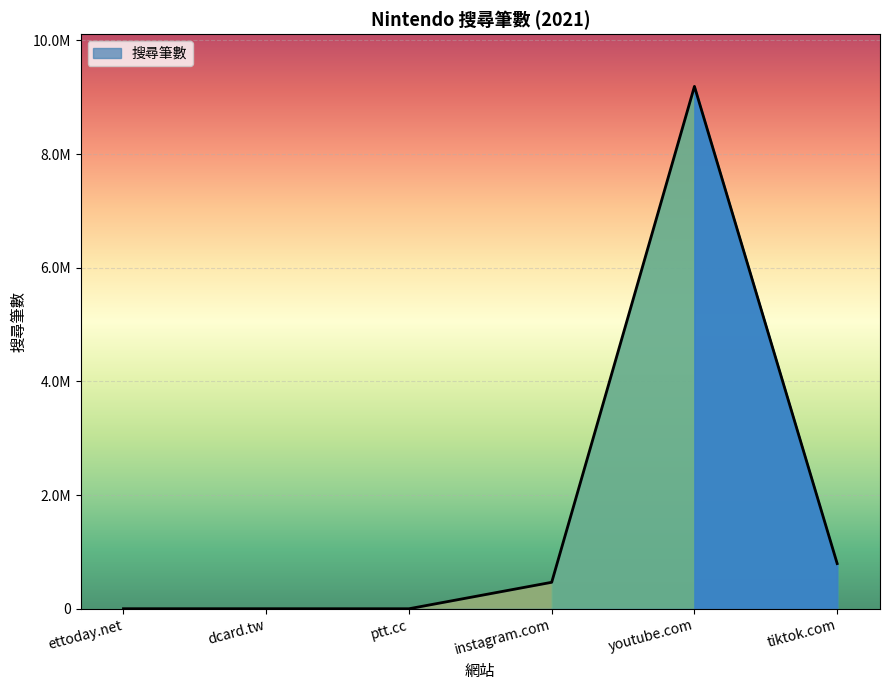

How many data points are above 466000?

2